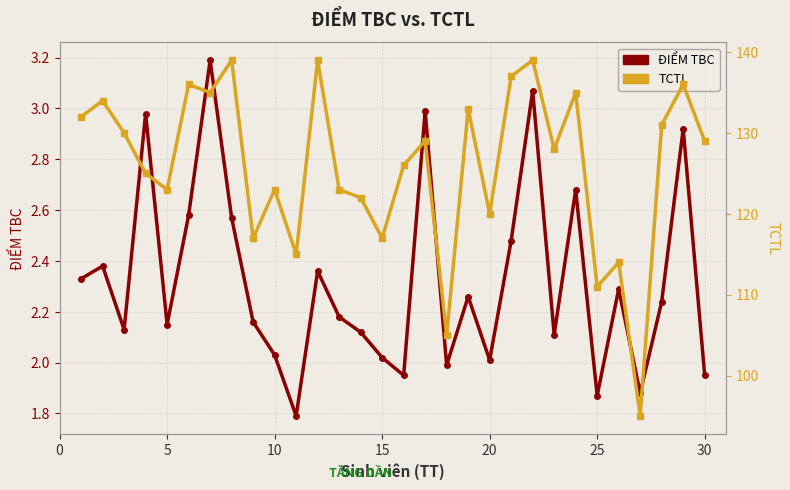

How many categories are shown in the chart?

30